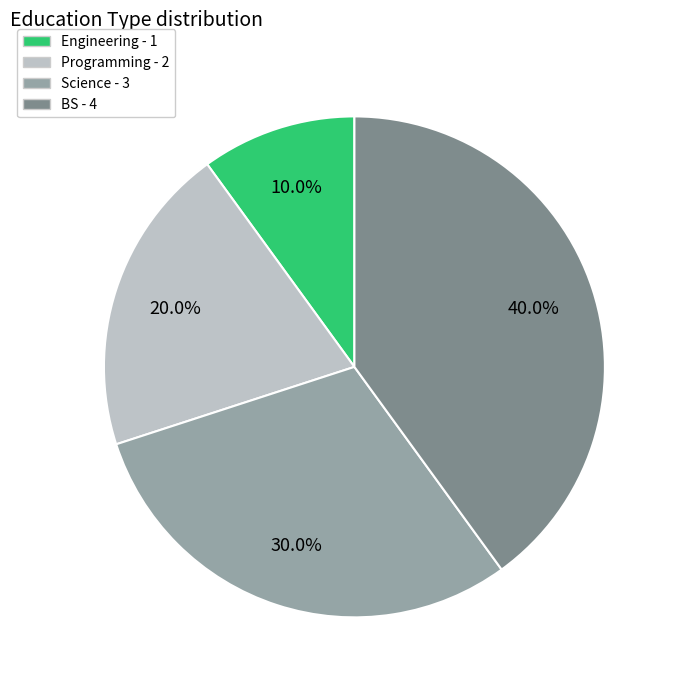

To the nearest percent, what percentage of the pie is Science?

30%